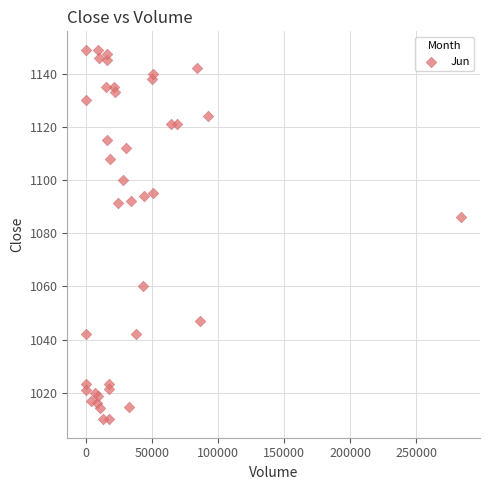

What Y value in the scatter plot is closest to 1079?

1086.0